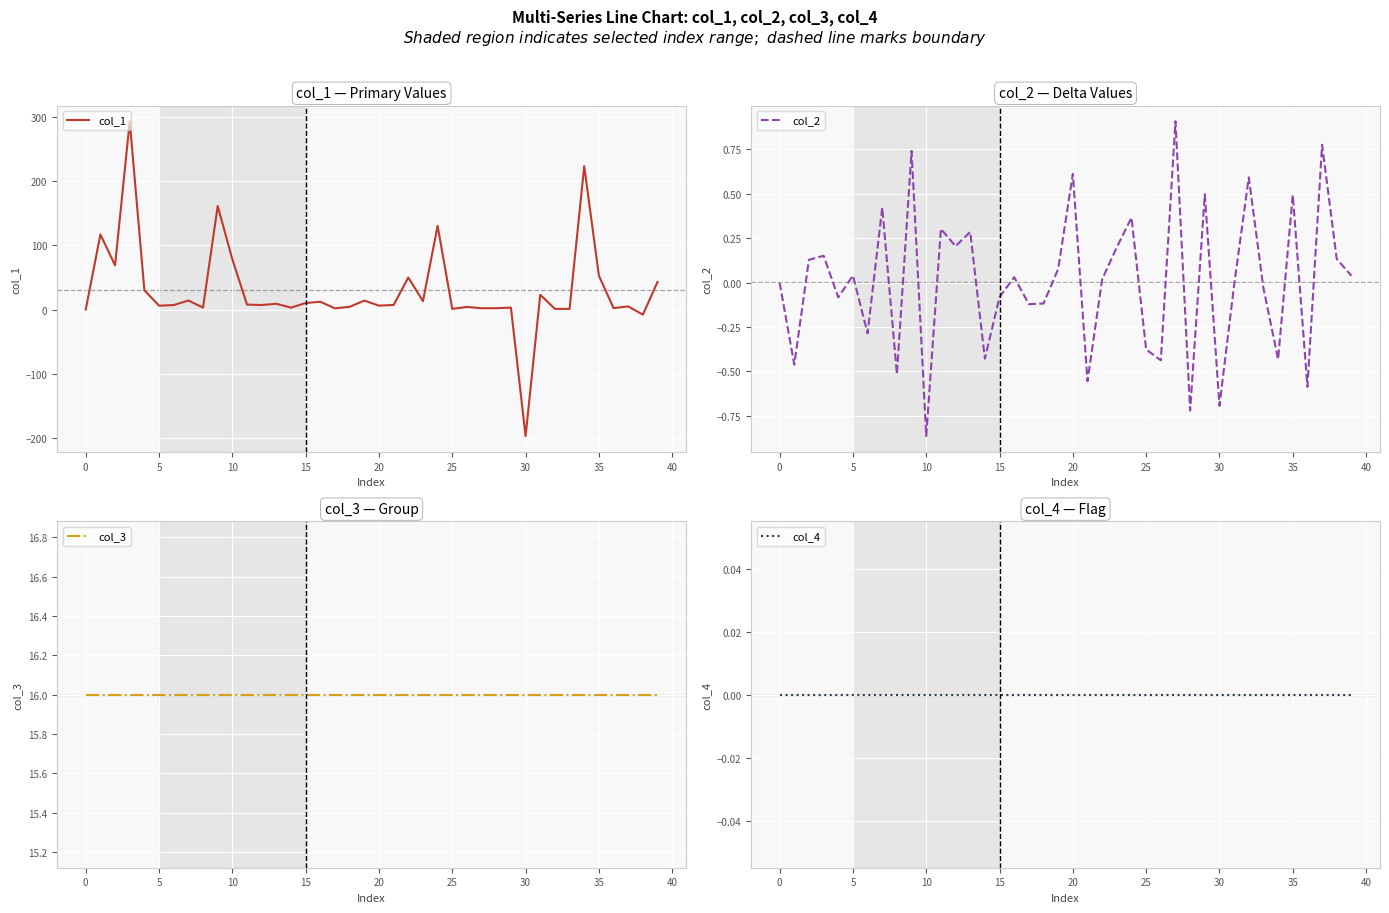

Is it true that col_2 equals 0.3 at 29?

False